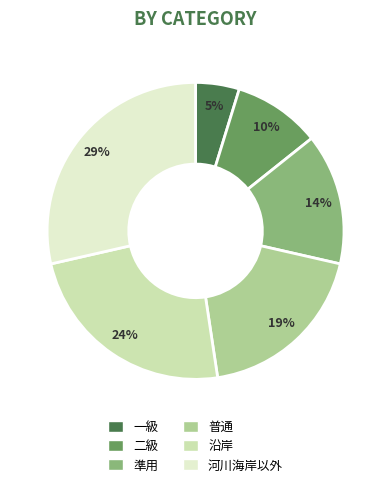

Between 二級 and 河川海岸以外, which is larger?

河川海岸以外